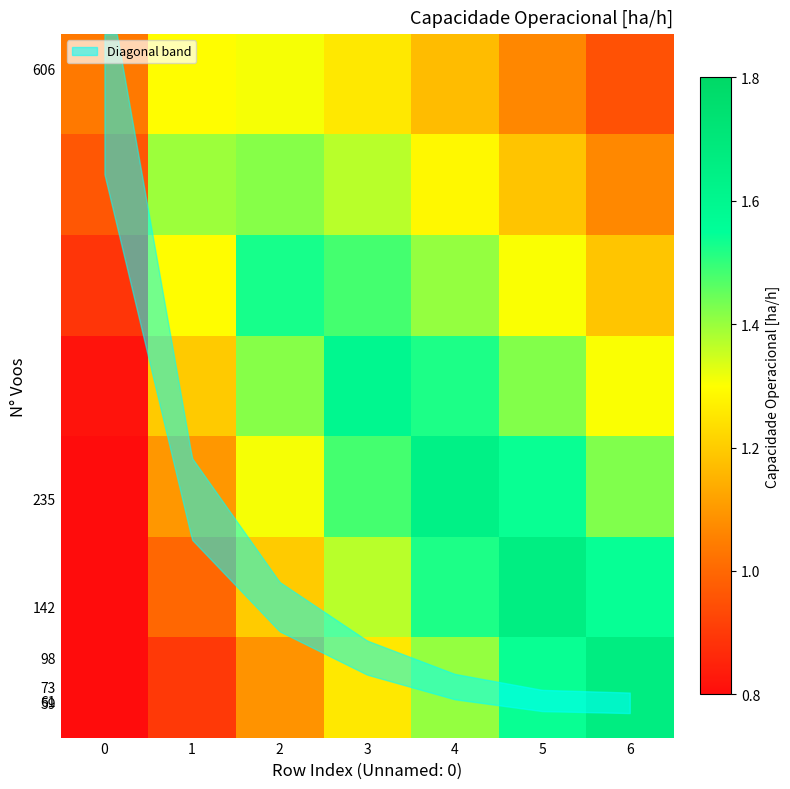

What is the difference between the highest and lowest values at 0?

0.4